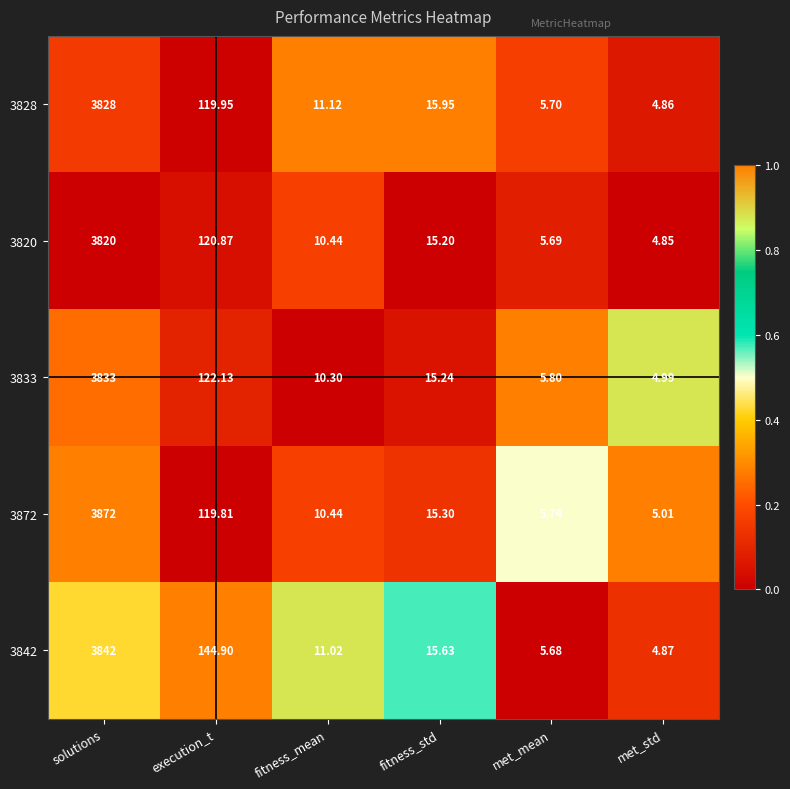

List the labels in order of 3833 value, smallest first.

met_std, met_mean, fitness_mean, fitness_std, execution_t, solutions